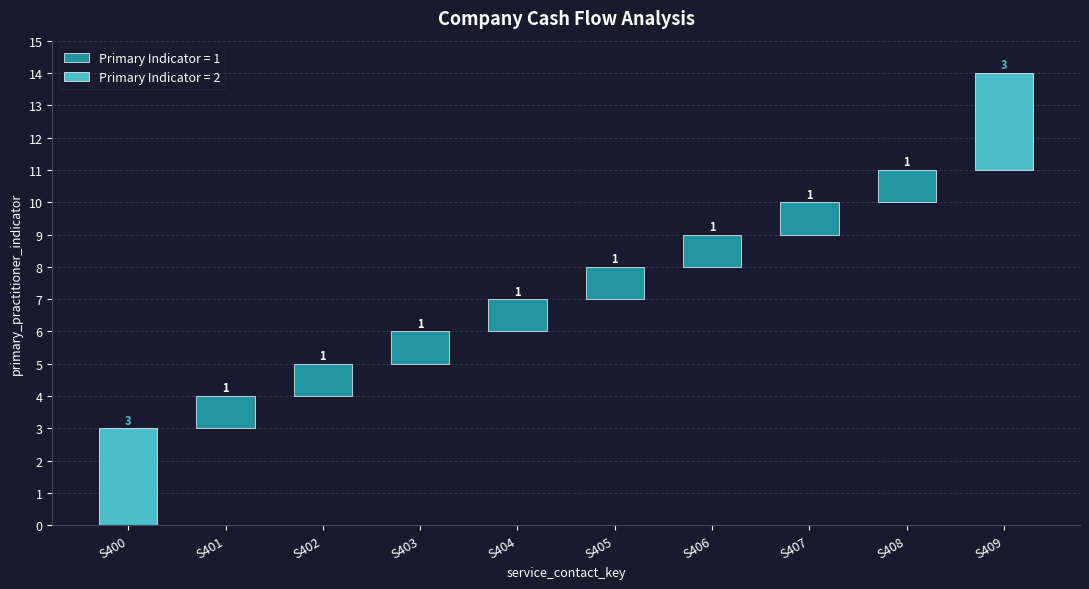

What is the label of the 4th bar from the left?

S403